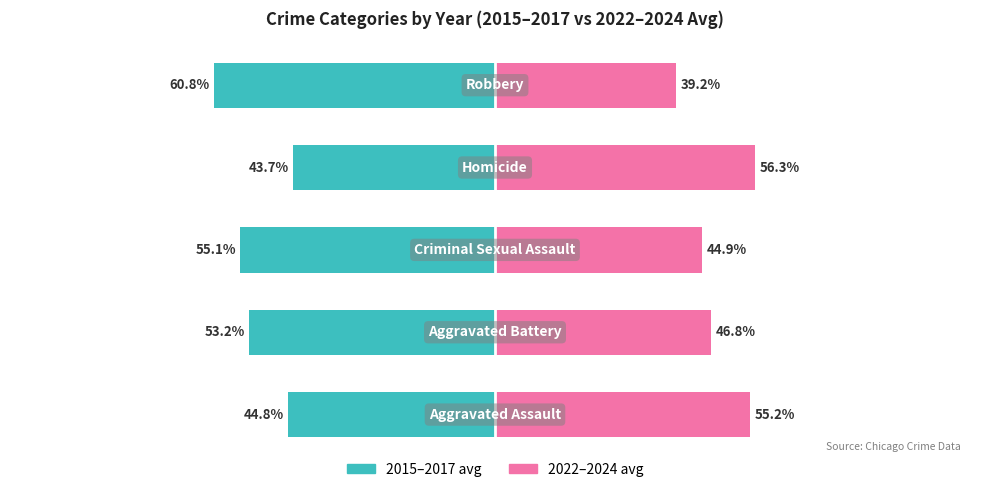

What are all the series names shown in the legend?

2015–2017 avg, 2022–2024 avg